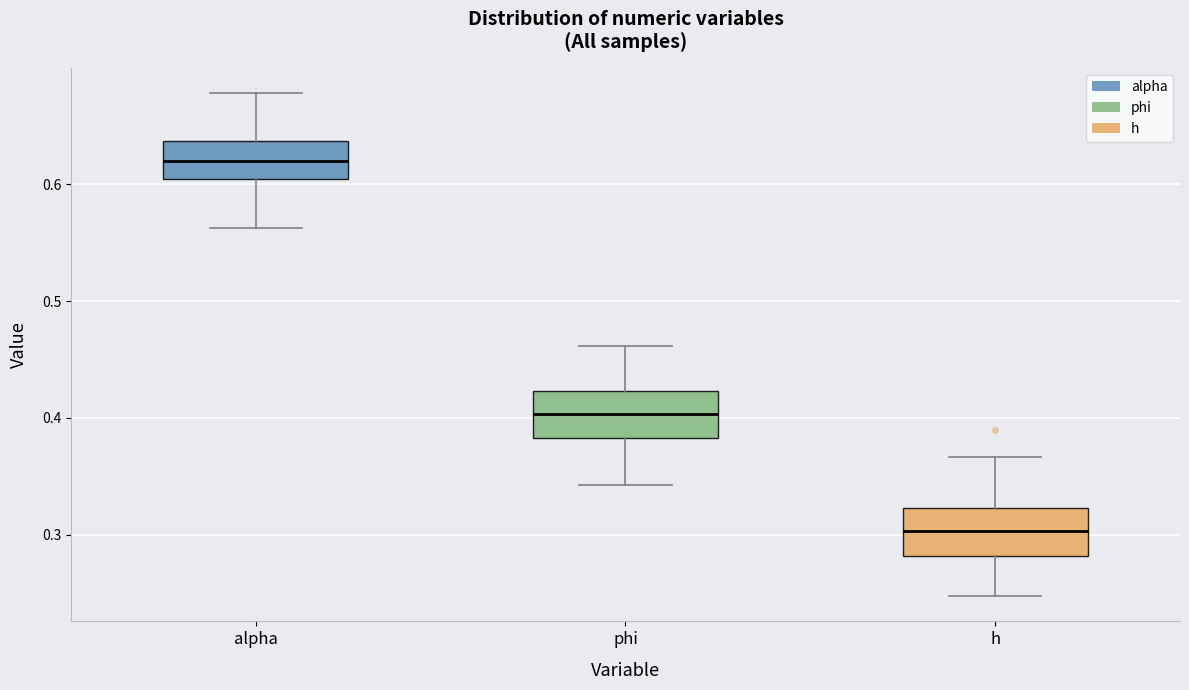

Reading left to right, transcribe this box plot: for each box, give where its median line is, the range the box spans, and where its two whiskers end, as read against the y-axis. The values are not printed on the chart, so give them approximately, as read against the axis.

alpha: median 0.62, box 0.60 to 0.64, whiskers 0.56 to 0.68
phi: median 0.40, box 0.38 to 0.42, whiskers 0.34 to 0.46
h: median 0.30, box 0.28 to 0.32, whiskers 0.25 to 0.37